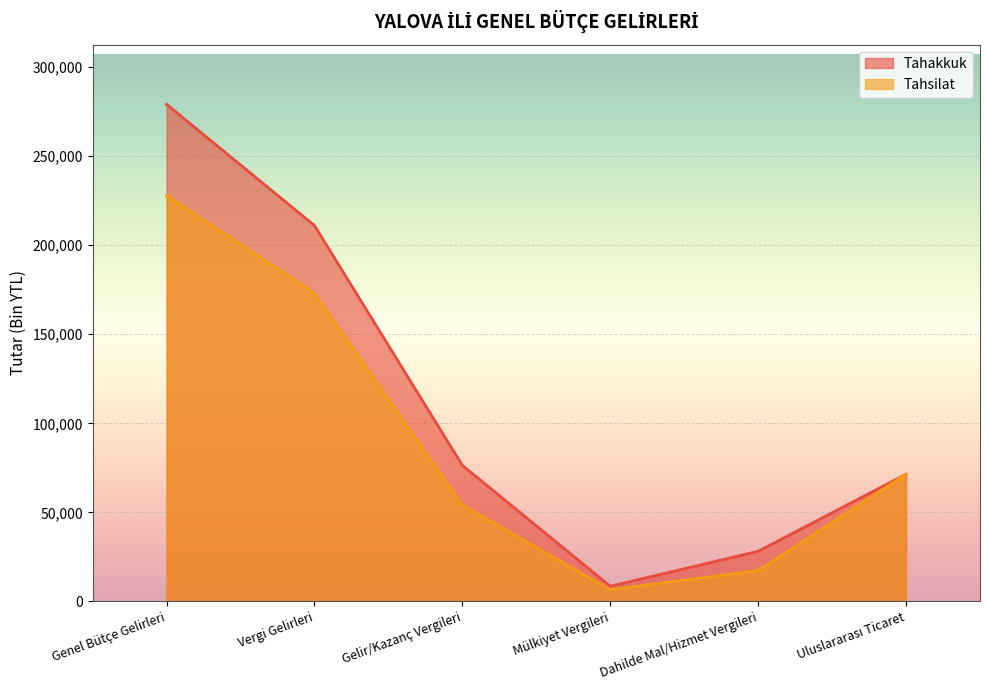

At how many categories does at least one series exceed 109616?

2